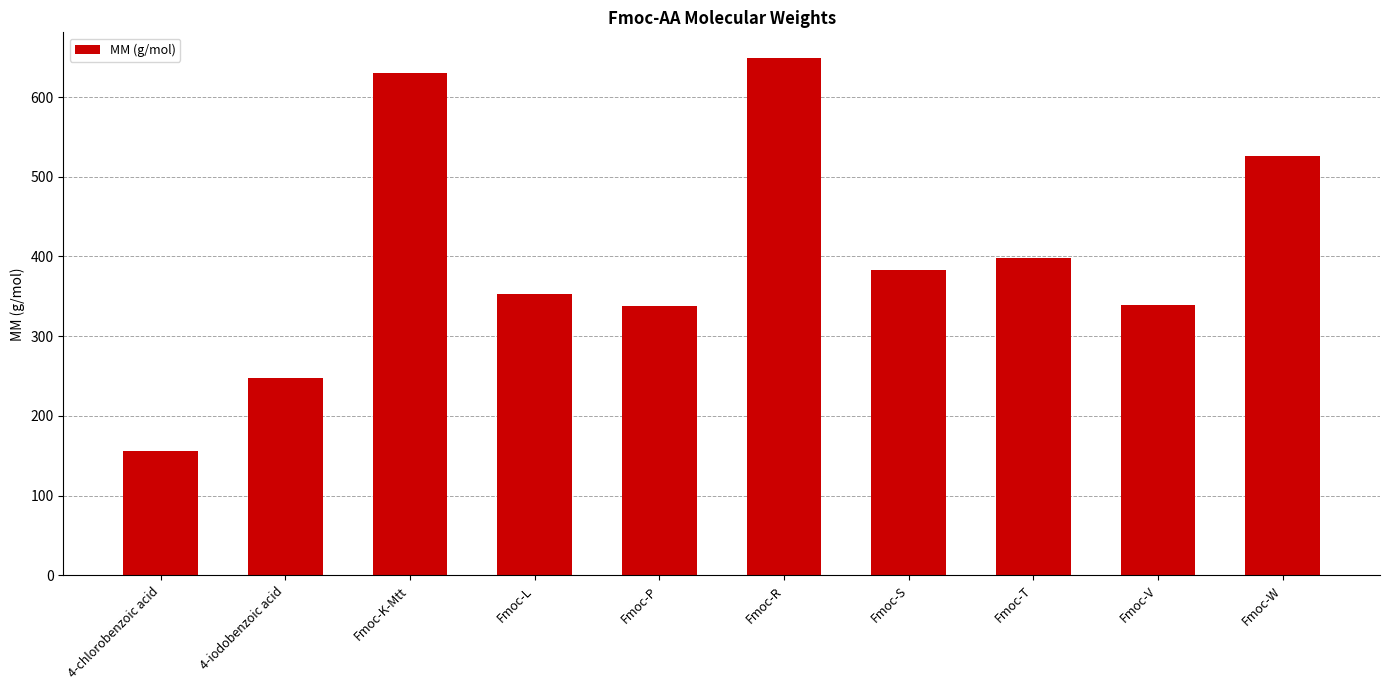

What is the difference between the maximum and minimum values?

492.5